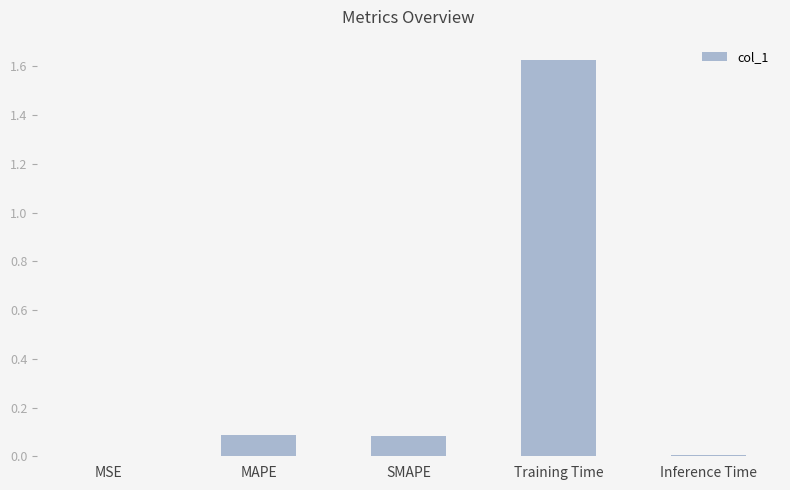

What is the change in value from MSE to MAPE?

+0.1